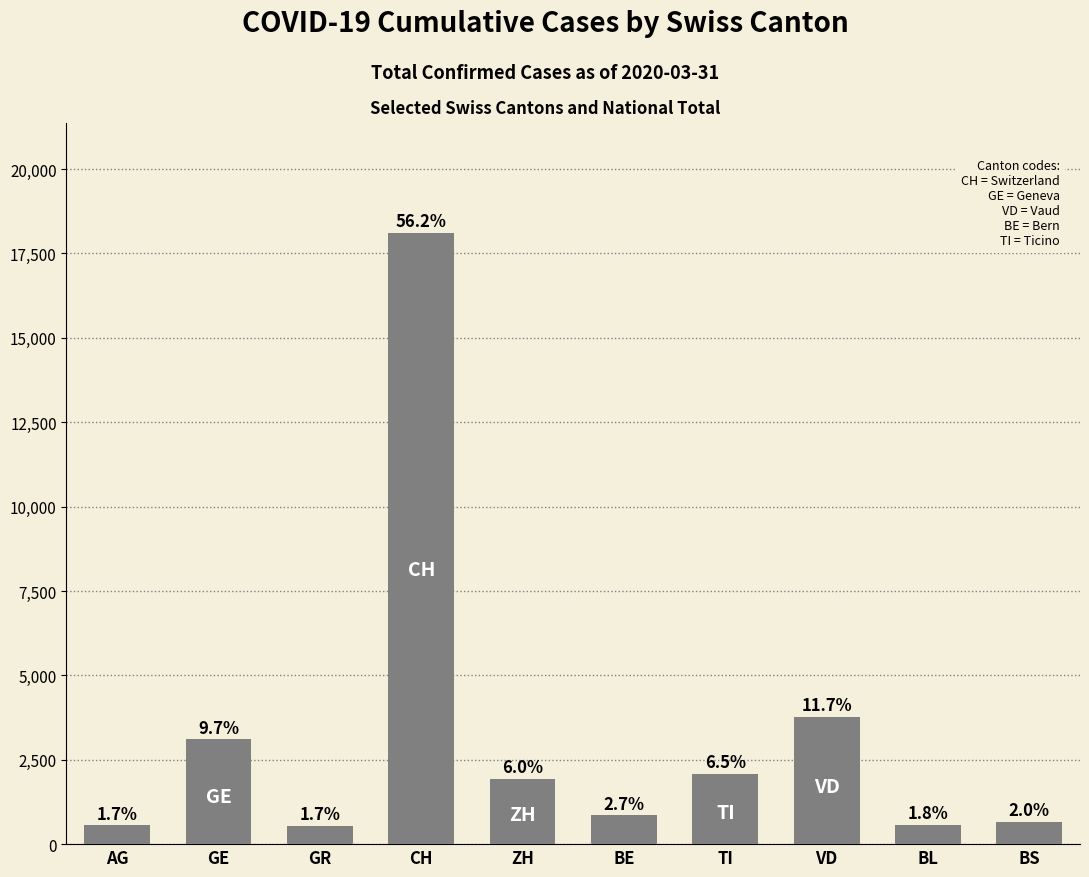

How many bars are there in total?

10